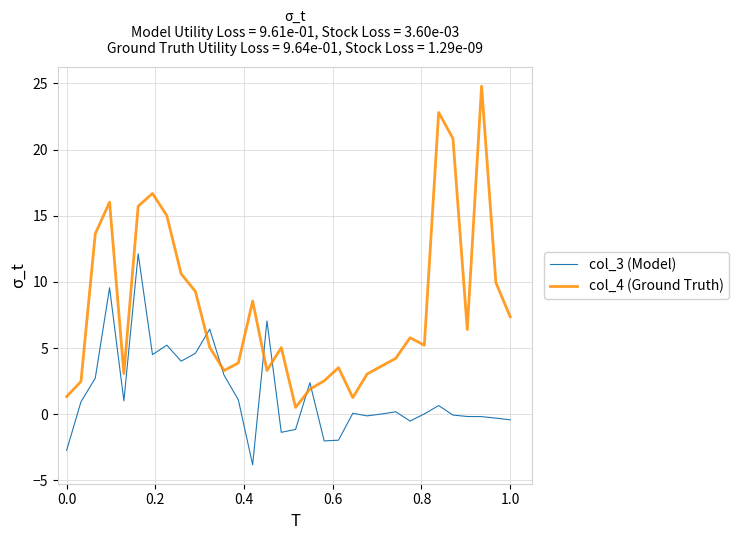

What is the minimum value shown in the chart?

-3.8